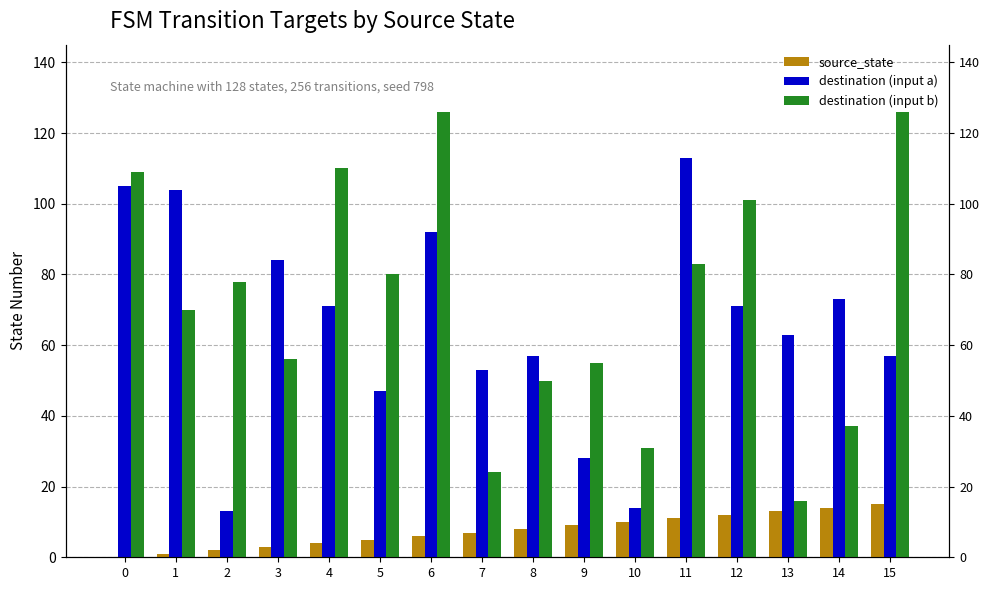

Reading left to right, what are all the values shown in this chart?

source_state: 0	1	2	3	4	5	6	7	8	9	10	11	12	13	14	15
destination (input a): 105	104	13	84	71	47	92	53	57	28	14	113	71	63	73	57
destination (input b): 109	70	78	56	110	80	126	24	50	55	31	83	101	16	37	126